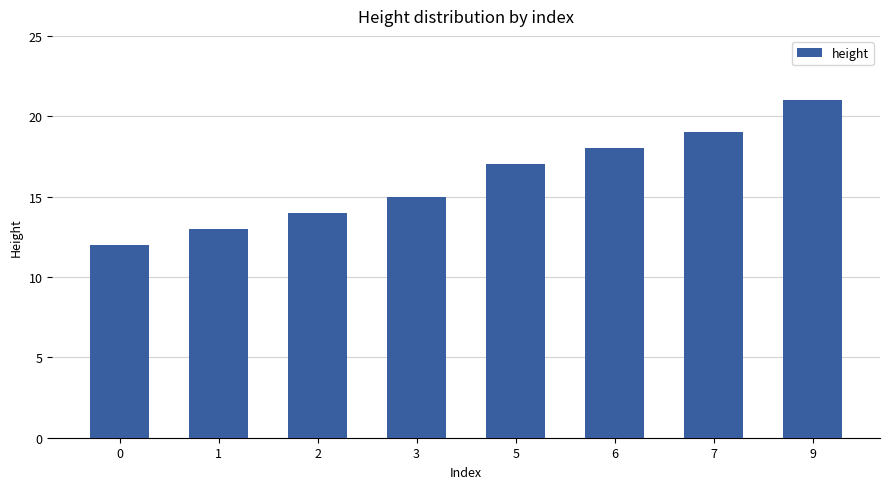

What is the difference between the values at 1 and 7?

6